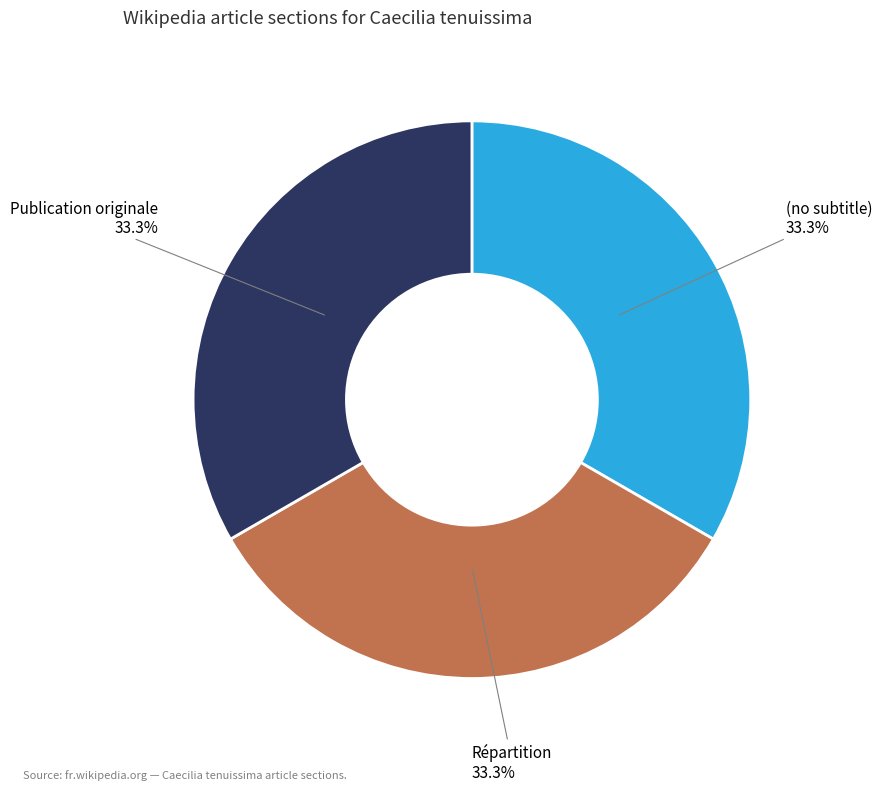

Approximately how many times larger is the value at (no subtitle) compared to Publication originale?

1.0